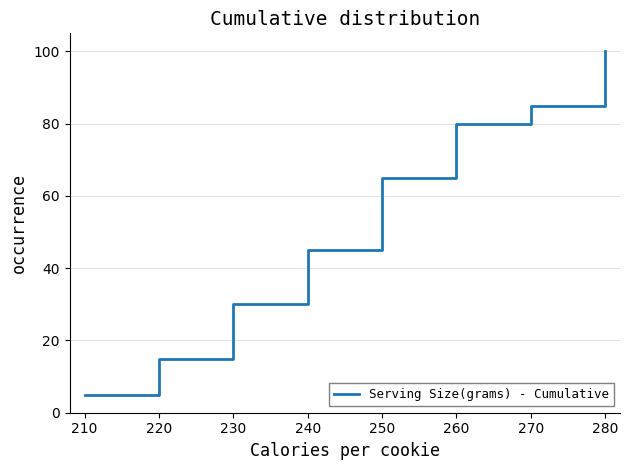

How many lines are shown in the chart?

1